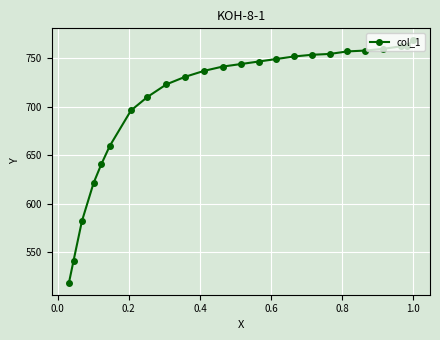

What is the difference between the maximum and second lowest values?

226.8